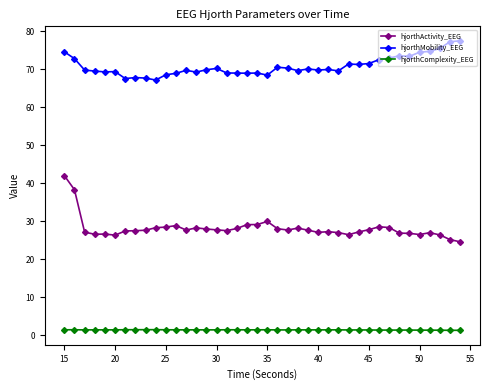

What is the value of the hjorthActivity_EEG point at the 4th from the left?

26.6